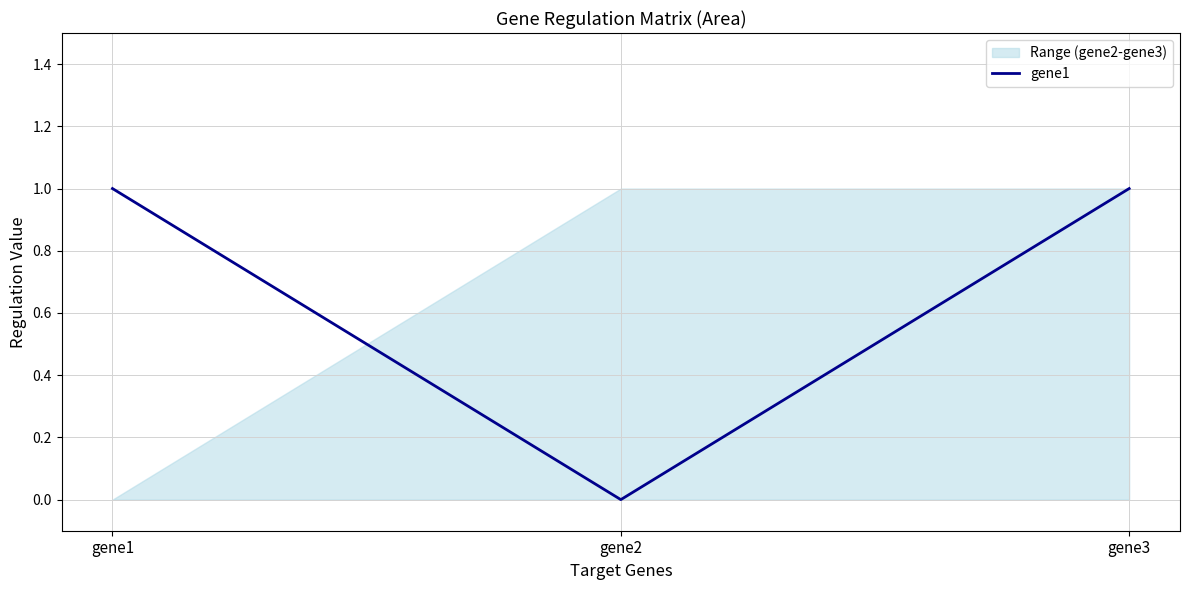

What is the change in value from gene2 to gene3?

+1